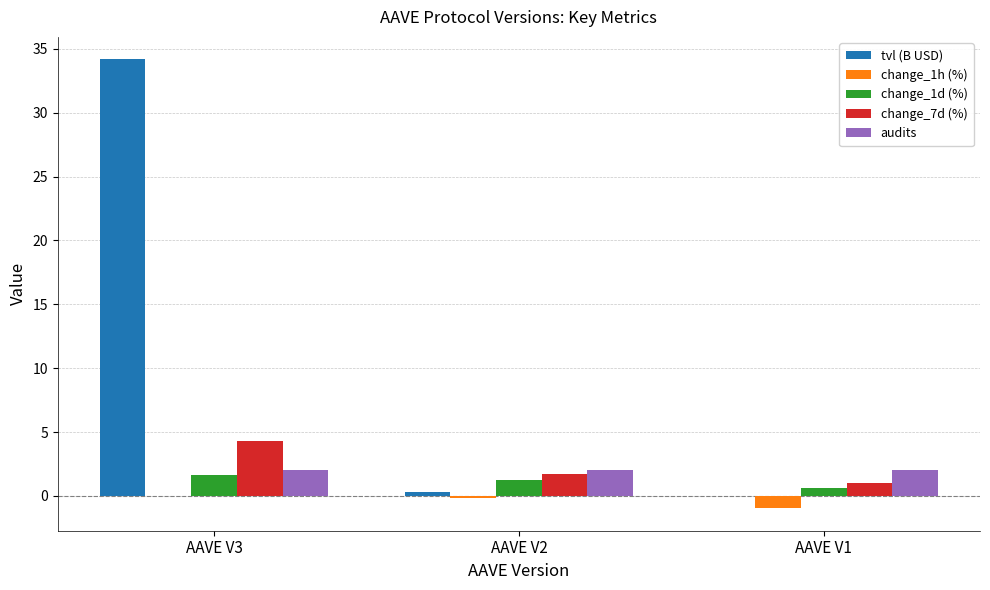

Is it true that tvl (B USD) equals 0.0 at AAVE V1?

True